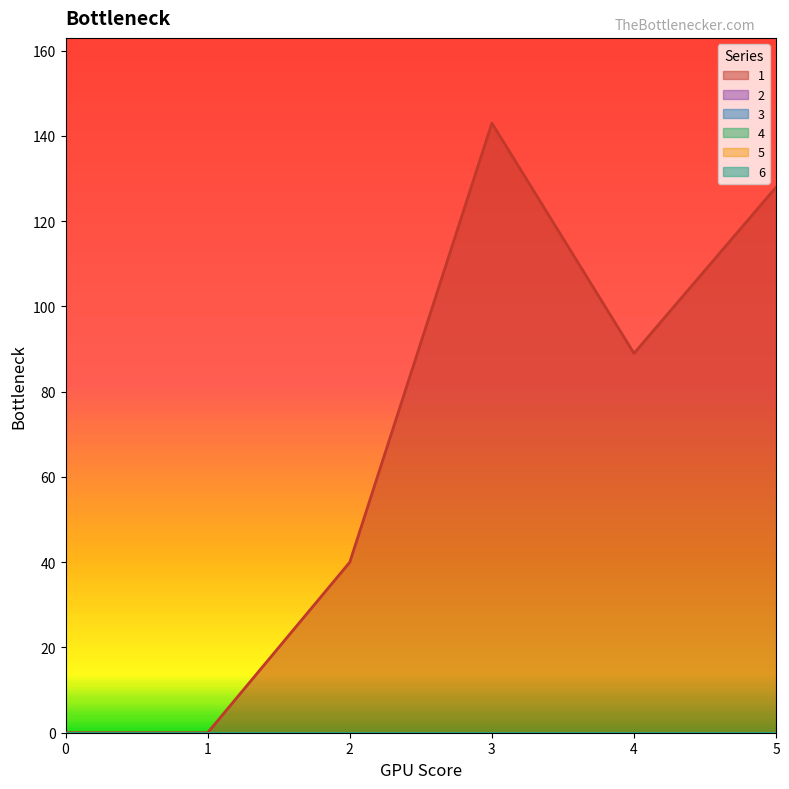

Reading left to right, transcribe all the data shown in this chart.

1: 0	0	40	143	89	128
2: 0	0	0	0	0	0
3: 0	0	0	0	0	0
4: 0	0	0	0	0	0
5: 0	0	0	0	0	0
6: 0	0	0	0	0	0